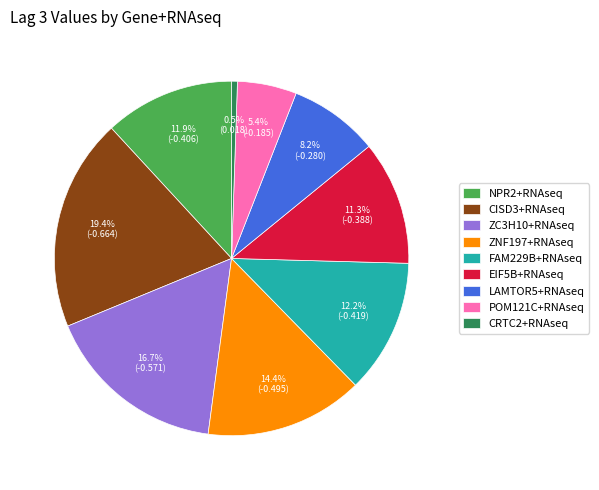

Which slice is the smallest?

CRTC2+RNAseq